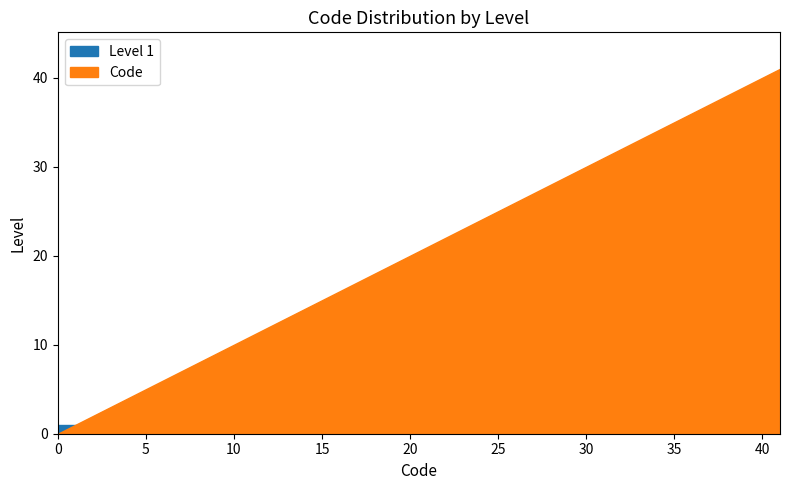

True or false: Level and FINESS intersect in this chart.

False